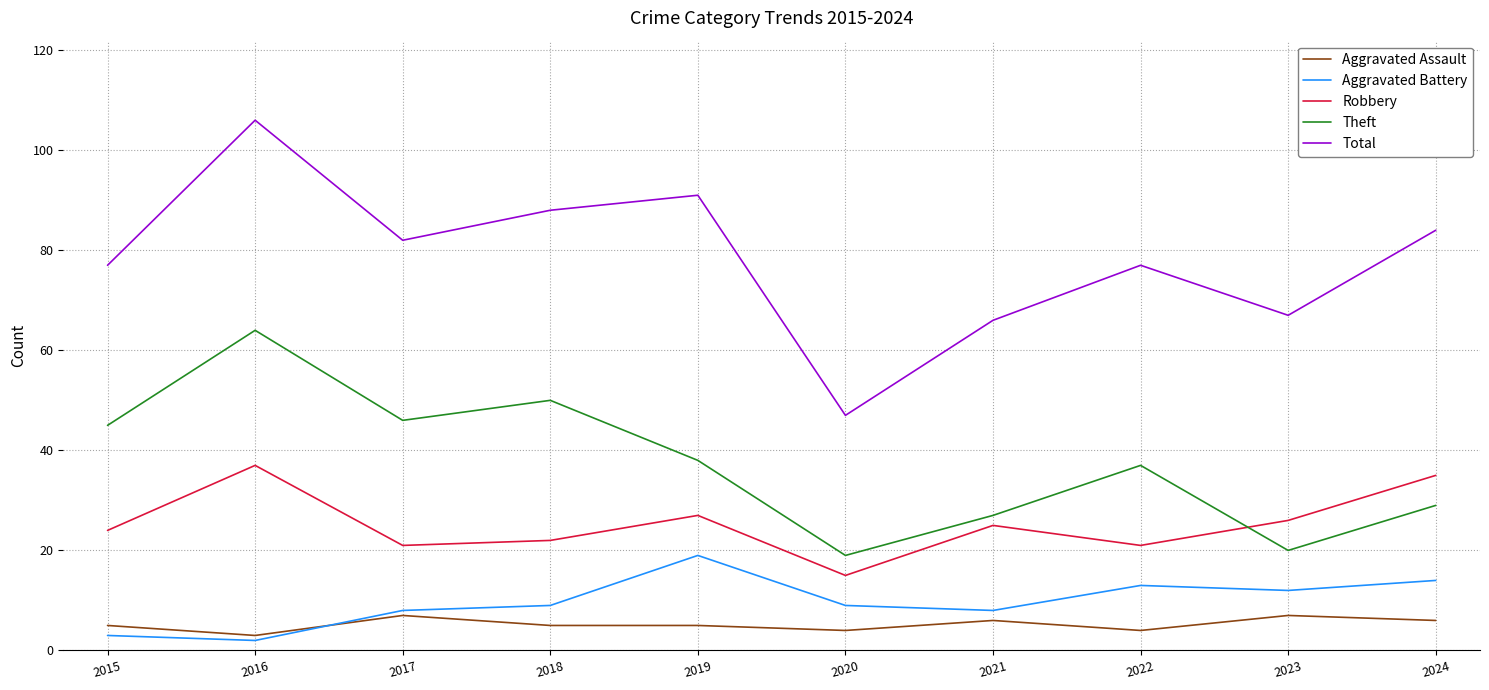

What is the difference between the Robbery values at 2022 and 2018?

1